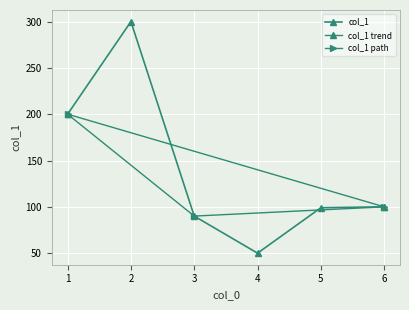

Which category has the highest value across all series?

2